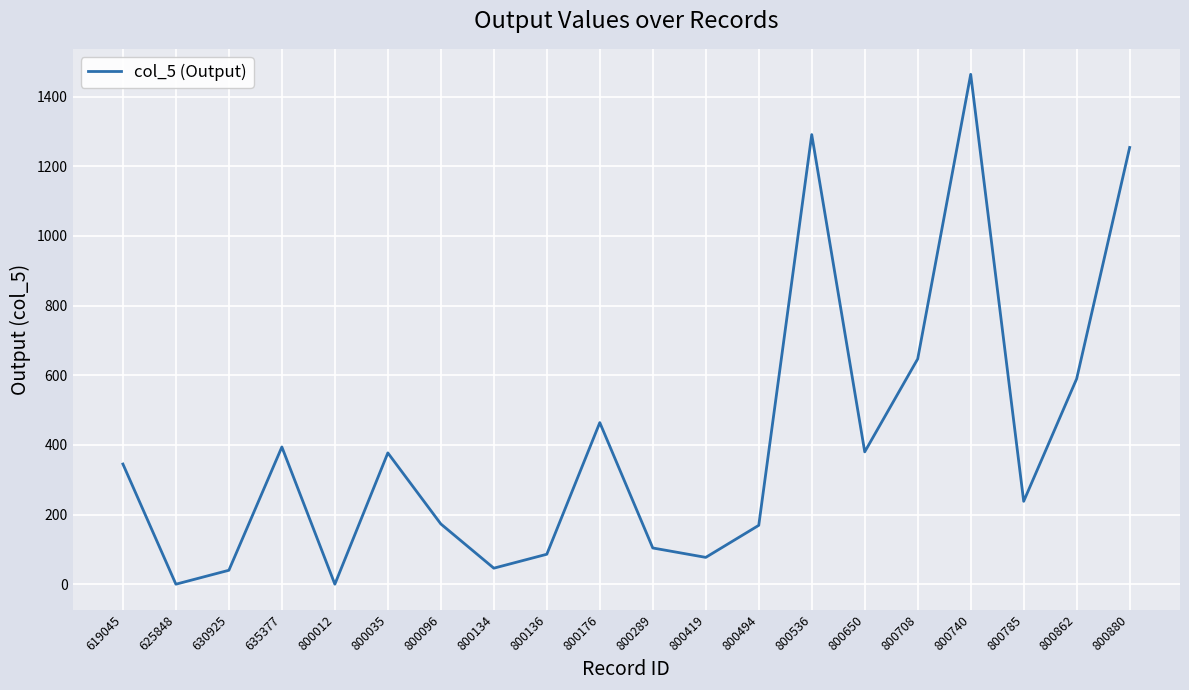

Count the number of data series in this chart.

1